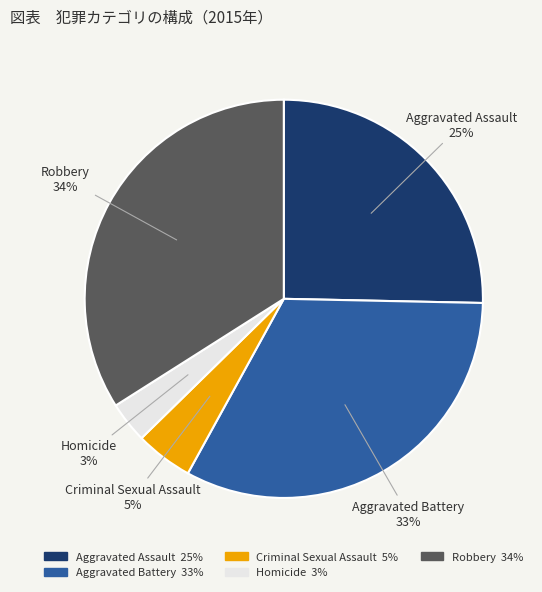

Does Aggravated Battery account for over 50% of the chart?

No